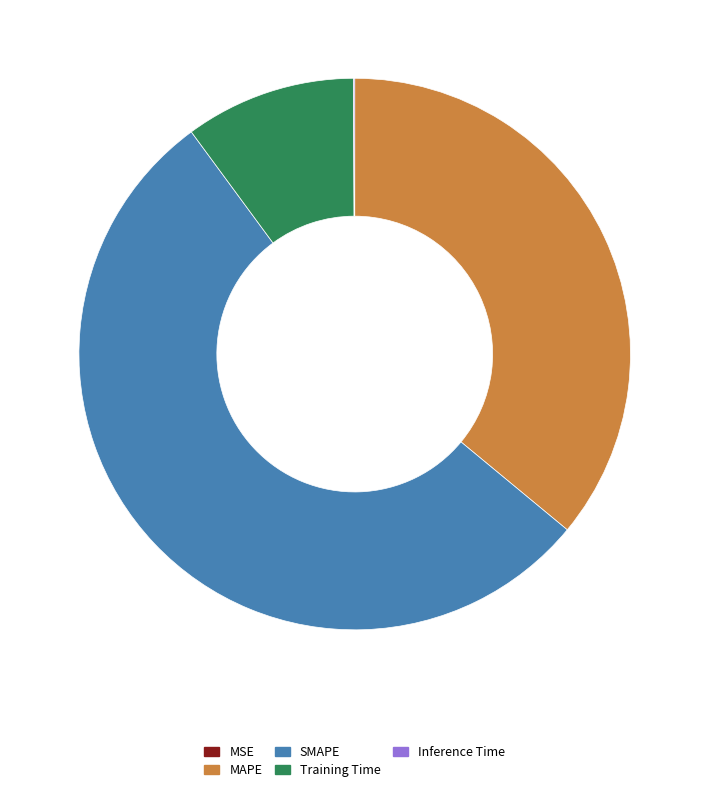

Which has a higher value, MAPE or SMAPE?

SMAPE